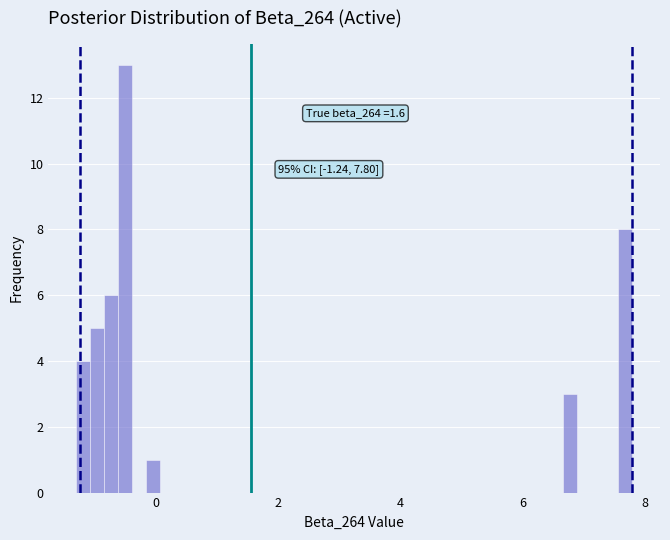

Around what value on the x-axis is the tallest bar? Give the approximate position of its centre, as read against the axis.

-0.6